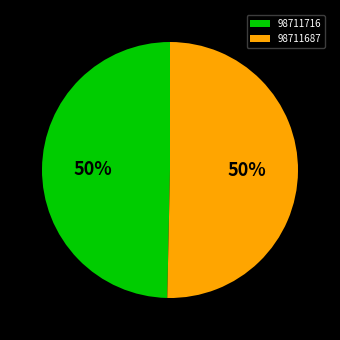

How many segments does this pie chart have?

2